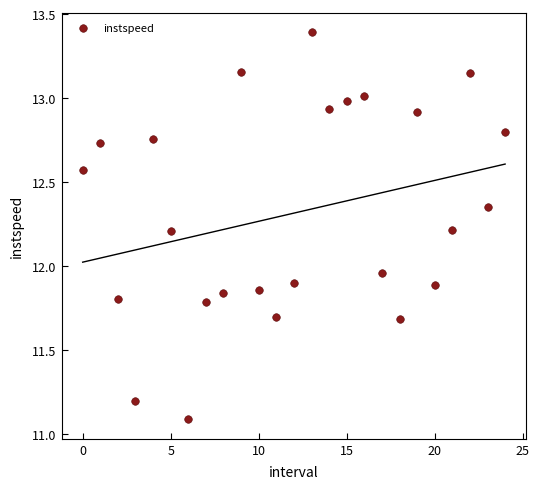

What is the range of Y values (max minus min)?

2.3